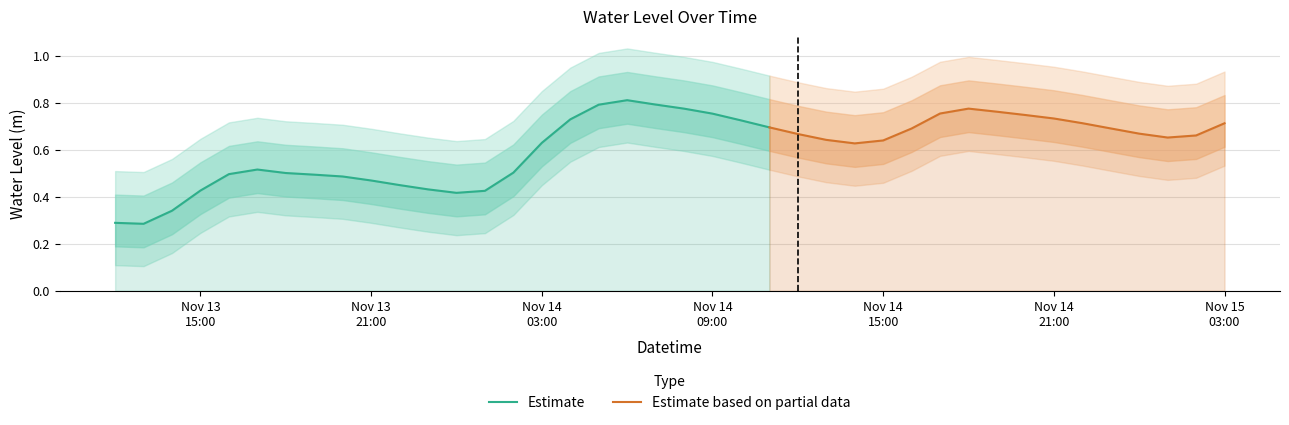

The chart shows a value of 0.6 at 2022-11-14 13:00:00. True or false?

True